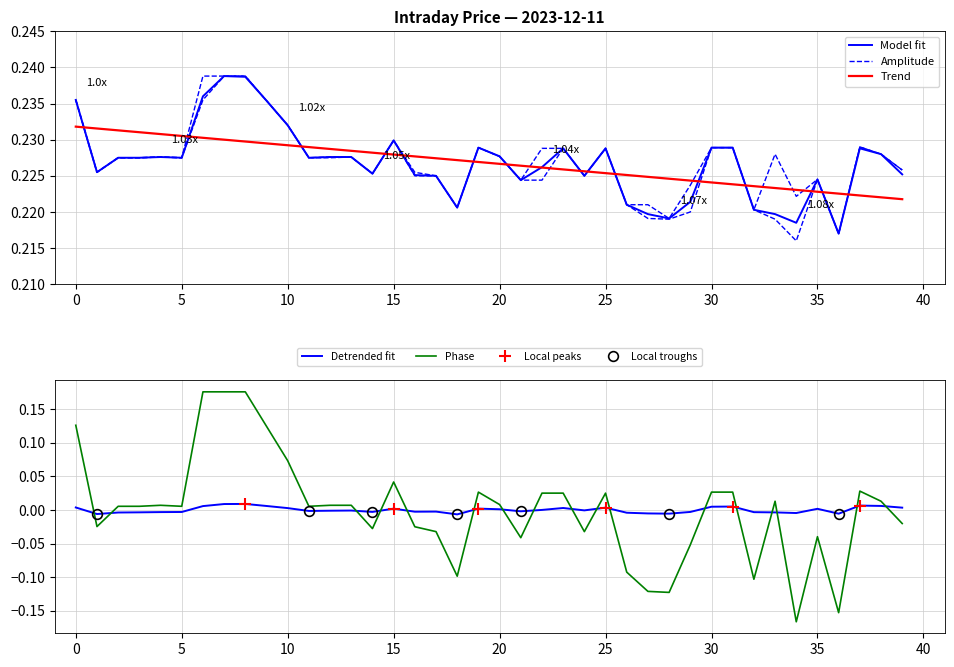

Which series has the largest range (max minus min)?

c